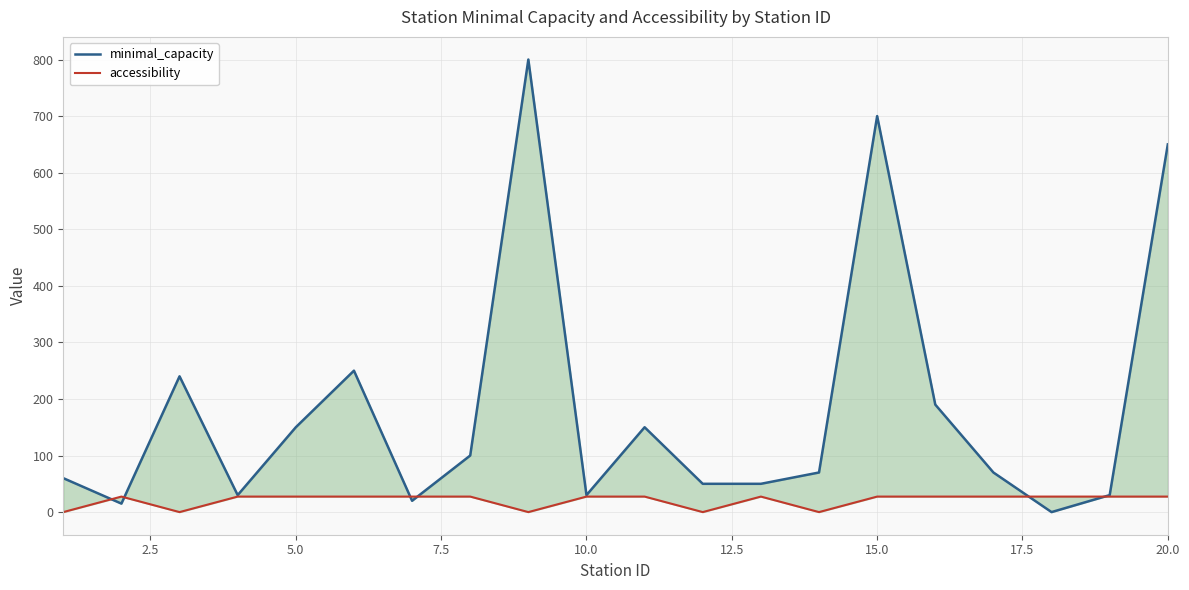

How many data points does each series have?

20